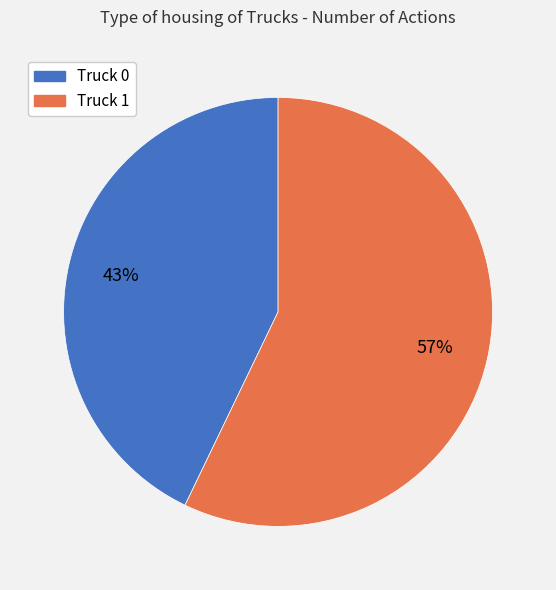

To the nearest percent, what portion does Truck 1 represent?

57%